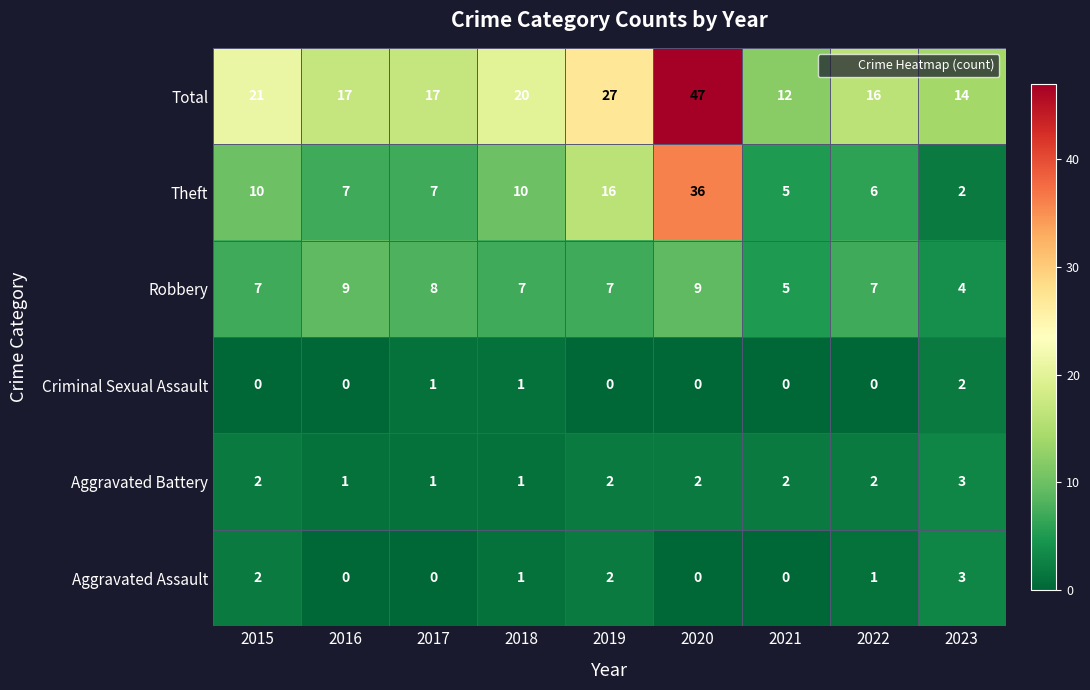

At which label is Total closest to 29?

2019